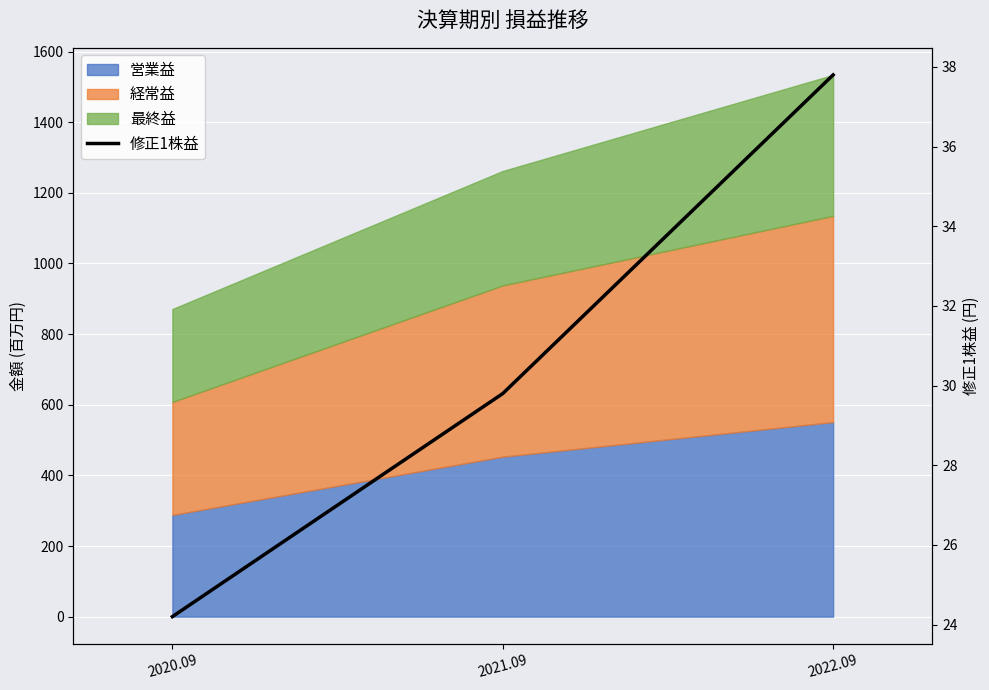

The chart shows a value of 59.8 at 2022.09. True or false?

False